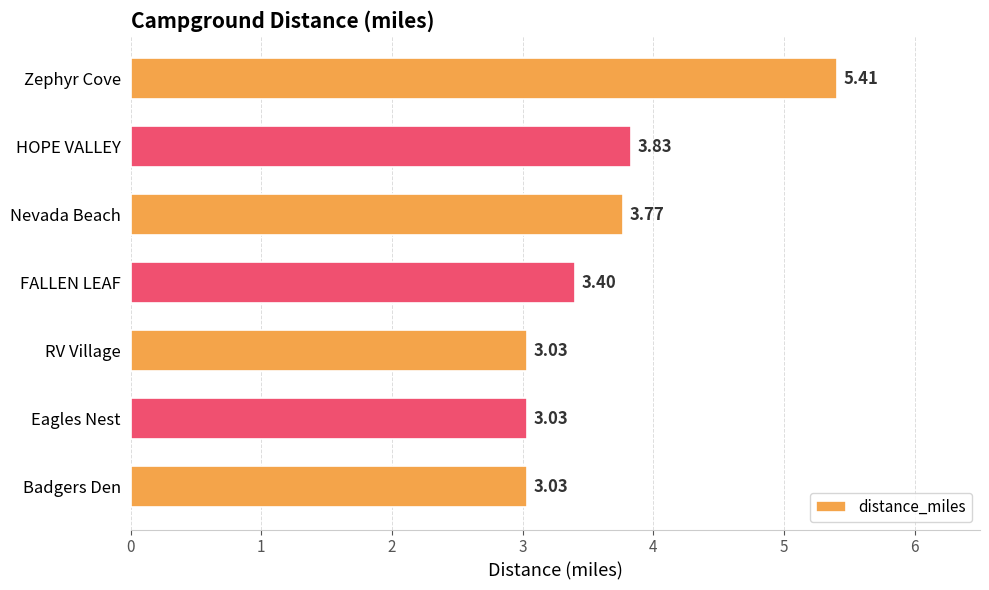

What is the change in value from RV Village to FALLEN LEAF?

+0.4